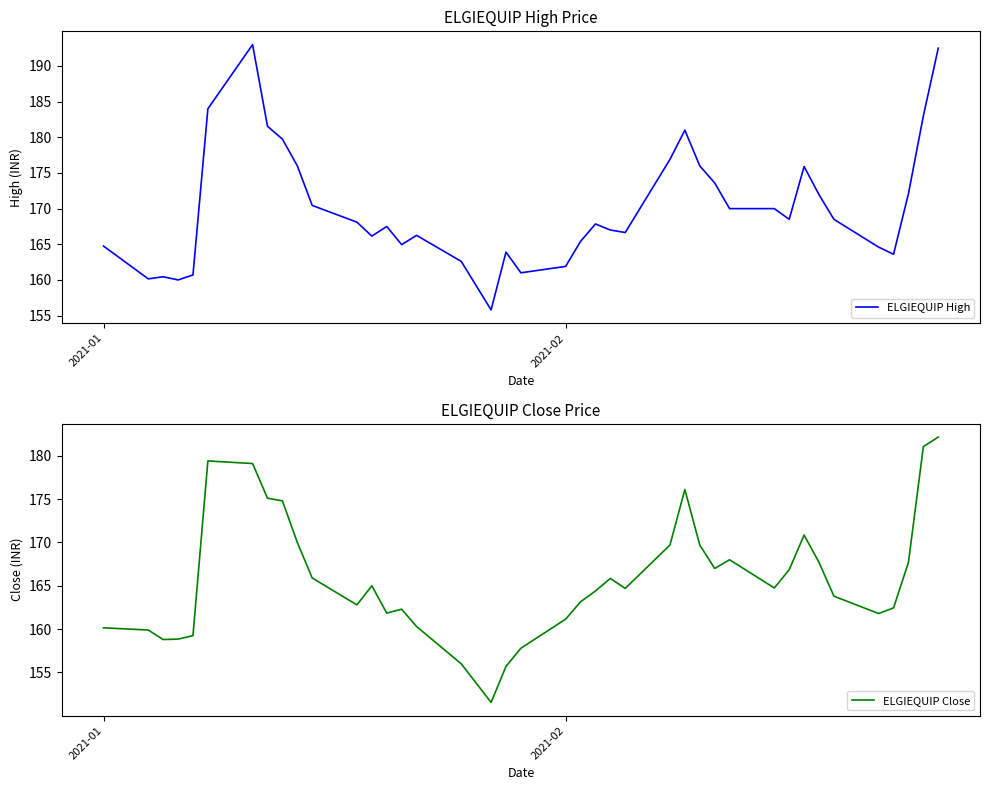

What is the maximum value for ELGIEQUIP High?

193.0